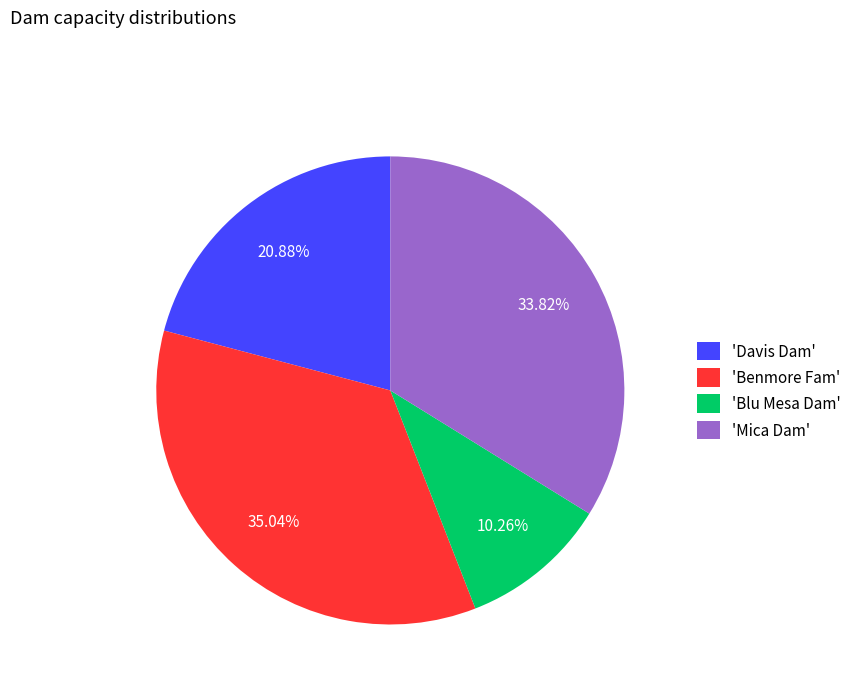

Which slice is the largest?

'Benmore Fam'